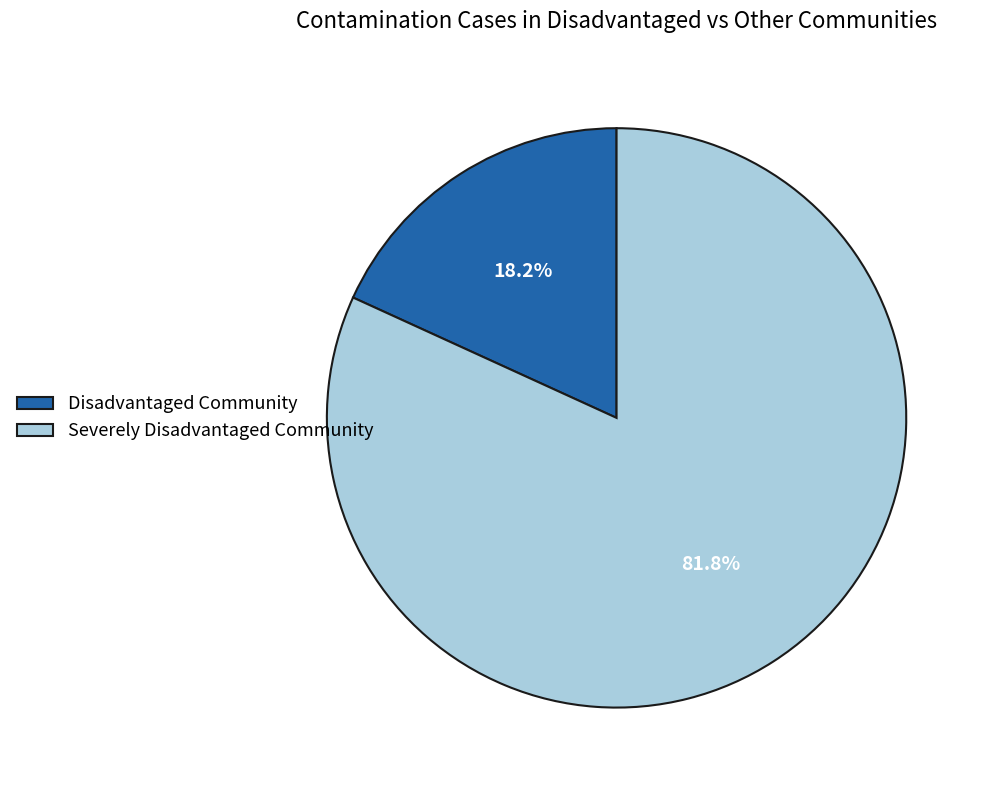

Rank the categories by value from highest to lowest.

Severely Disadvantaged Community, Disadvantaged Community